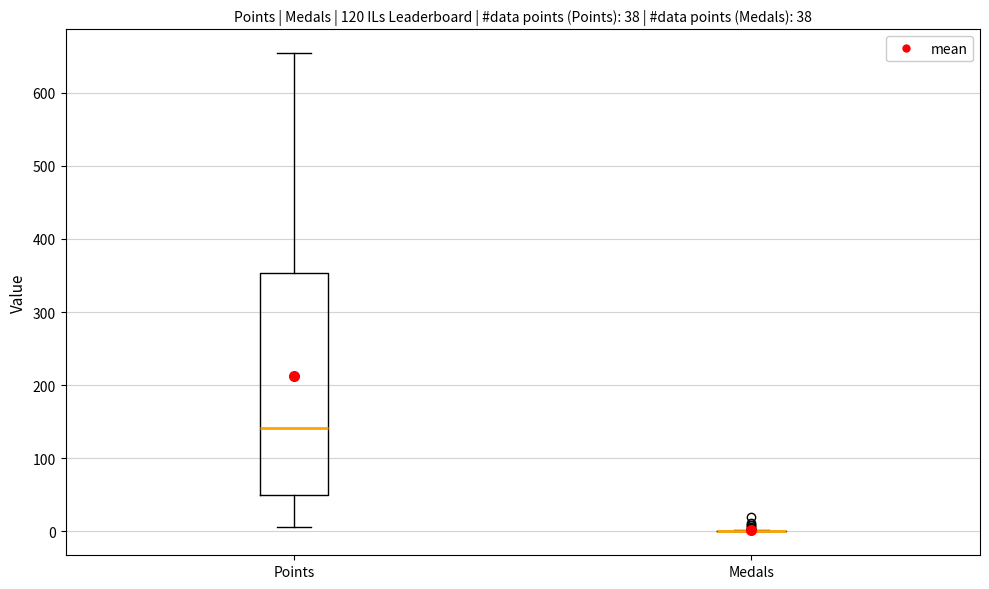

Which box is the tallest, from its lower edge to its upper edge?

Points